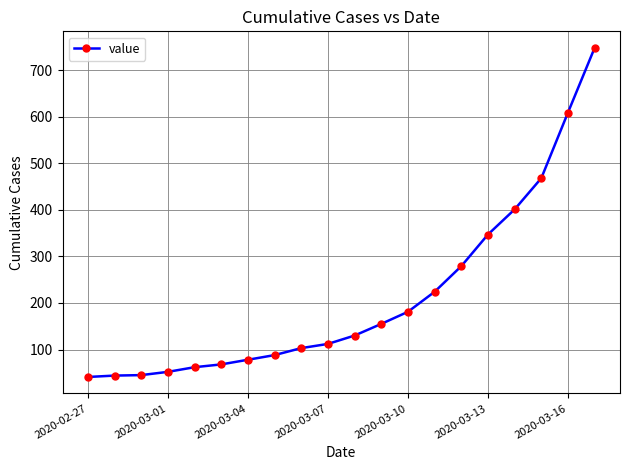

What is the smallest value displayed?

41